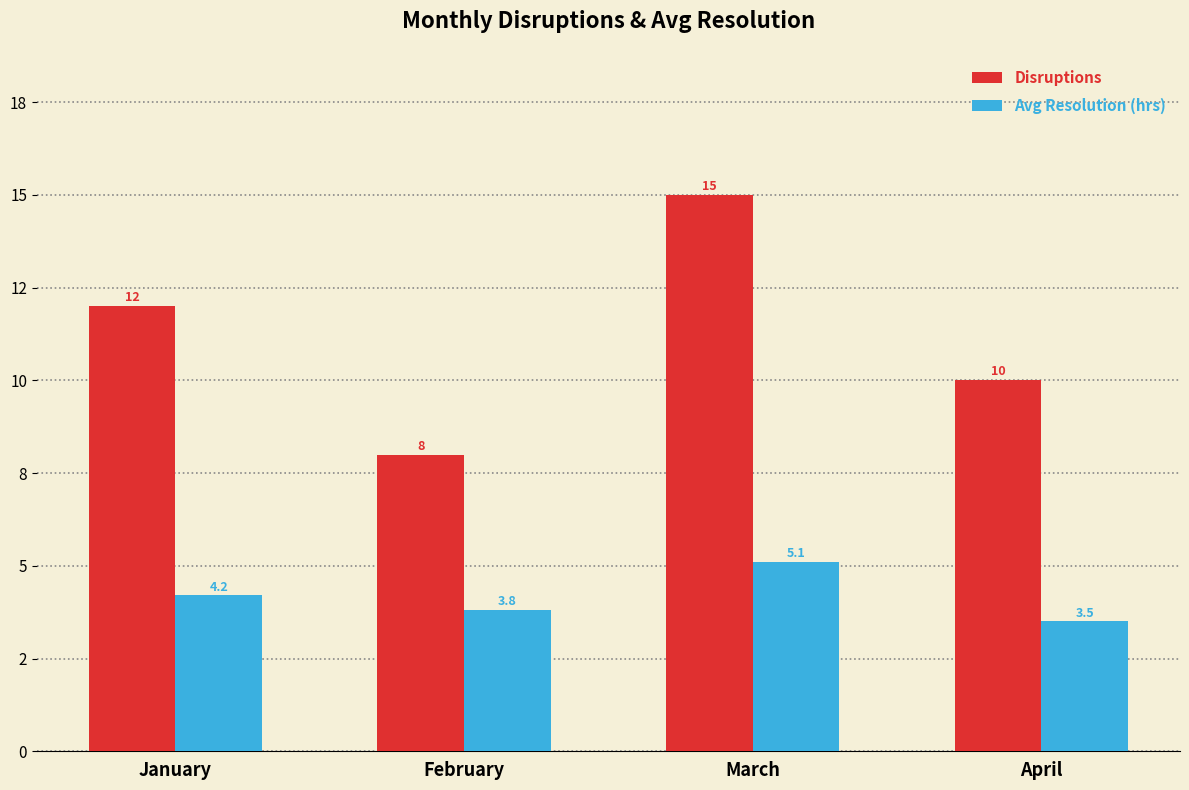

At which label is Avg Resolution (hrs) closest to 4?

January